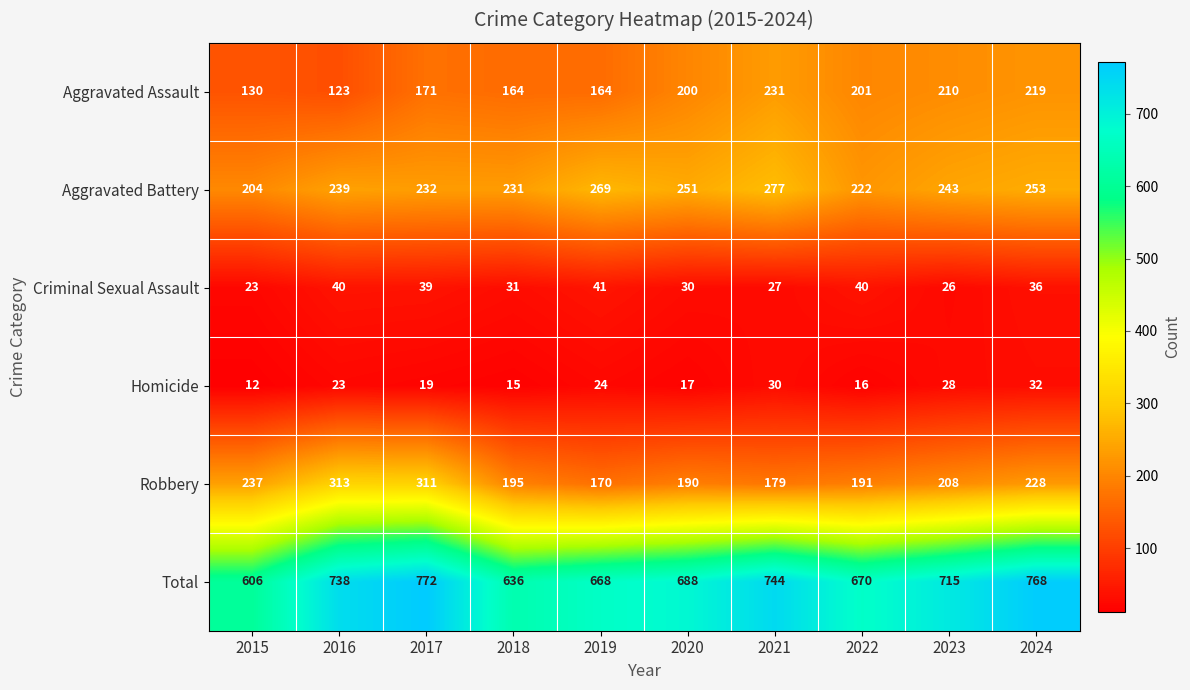

Between 2015 and 2020, which series saw the biggest shift?

Total